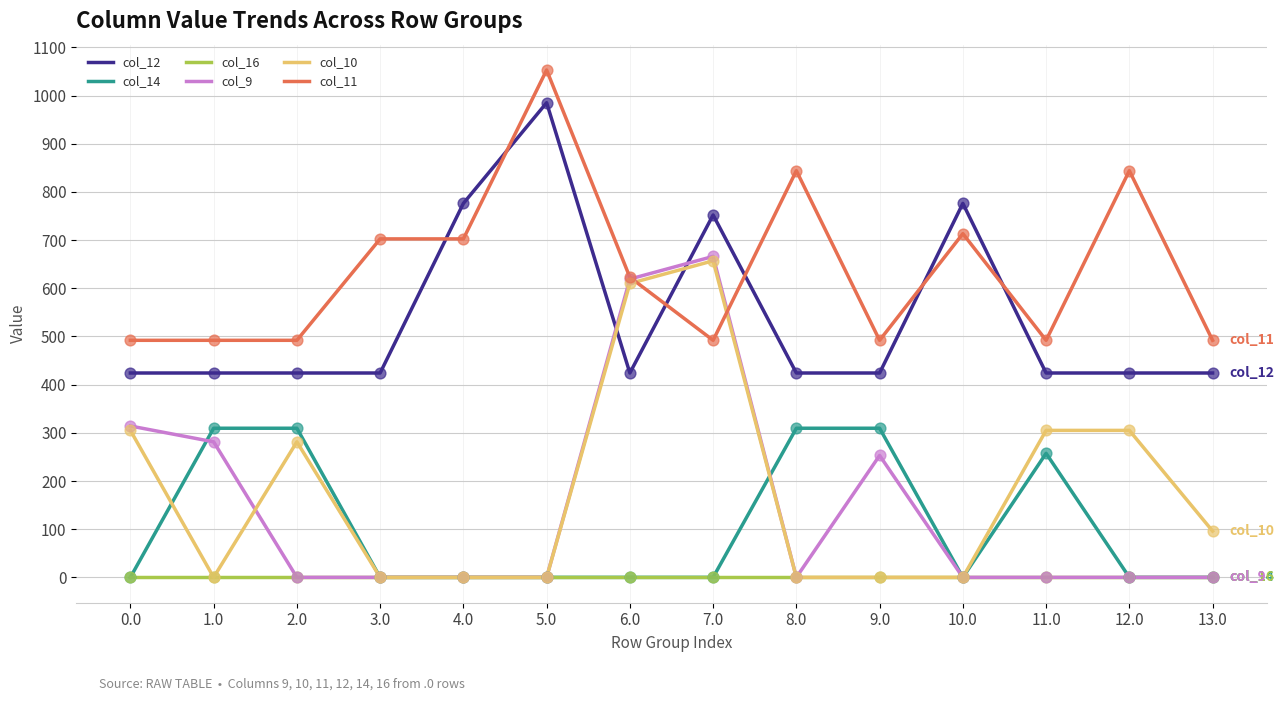

Which series changed the most between 3.0 and 6.0?

col_9